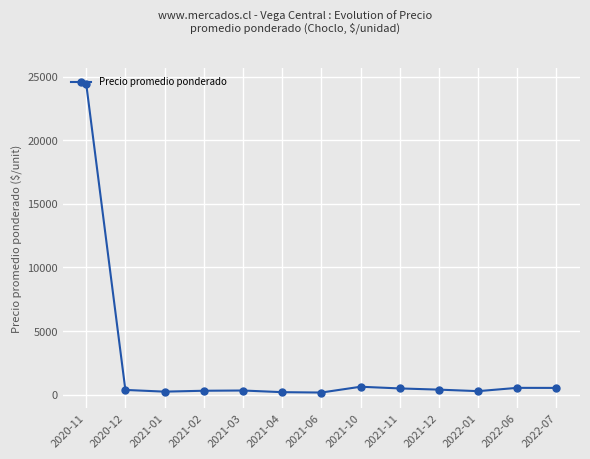

True or false: there are more than 1 points higher than both neighbors.

True